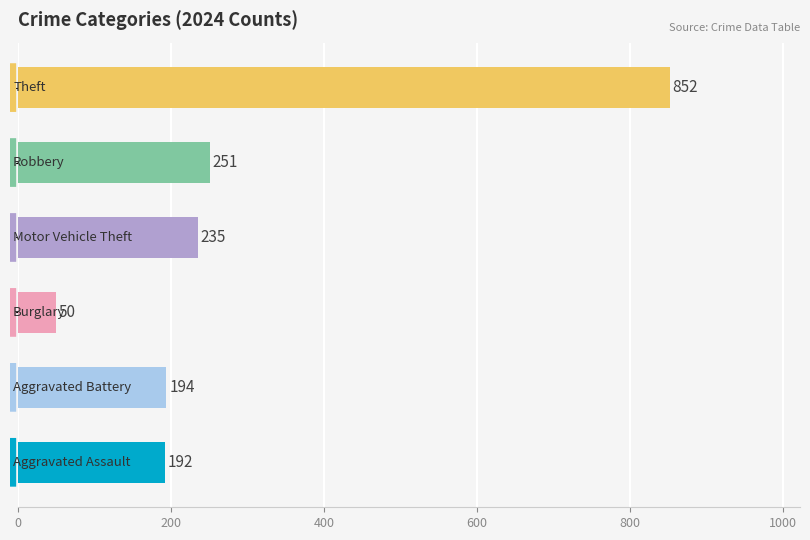

What is the average value?

296